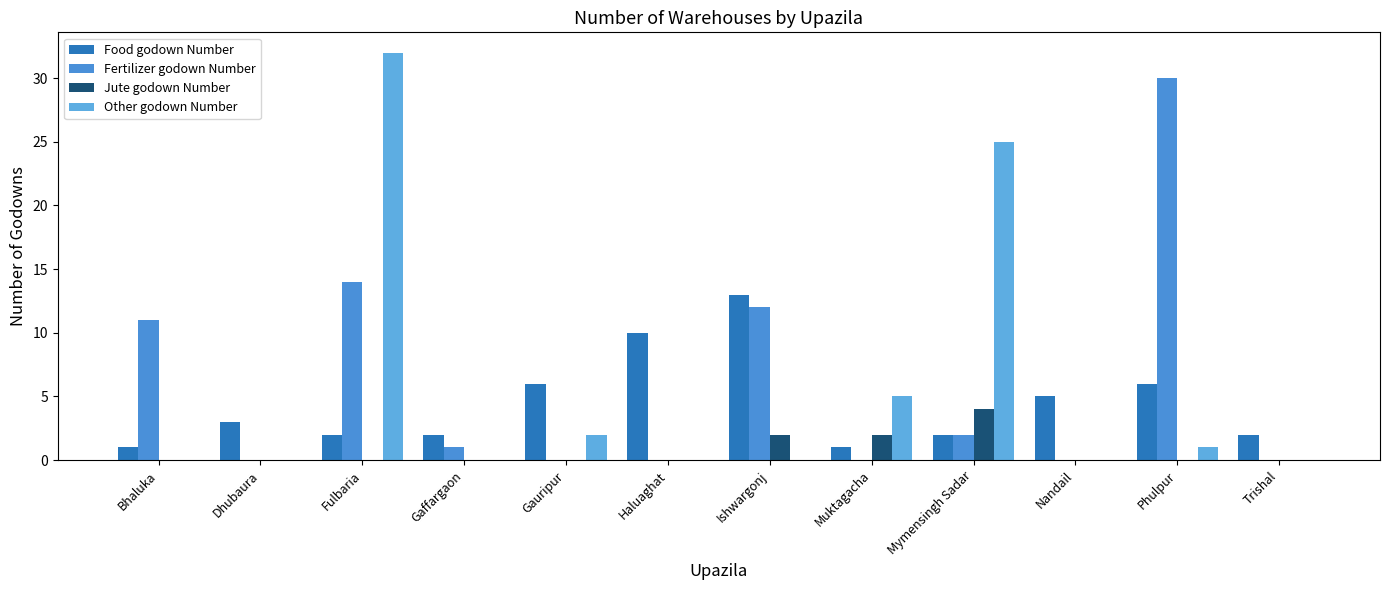

How many series are shown in this chart?

4